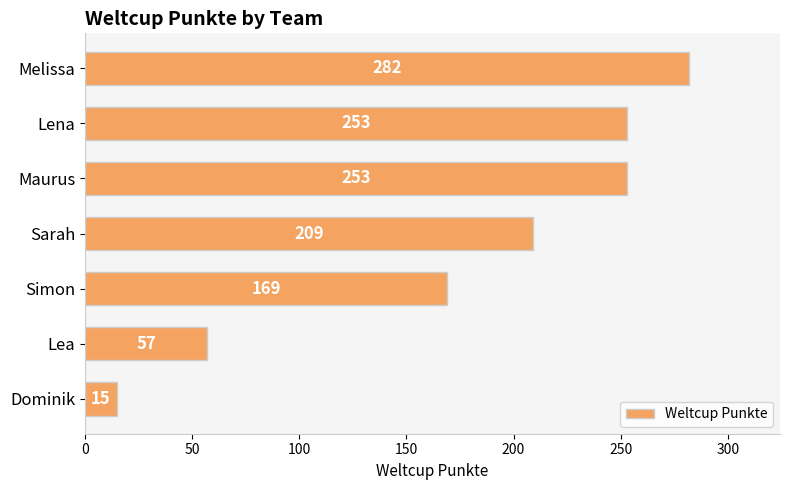

Between Lea and Dominik, which is larger?

Lea